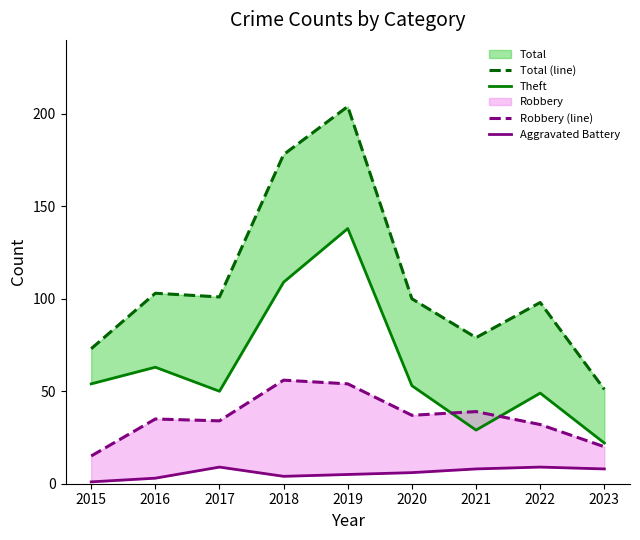

True or false: Total (line) and Robbery (line) cross at least once.

False